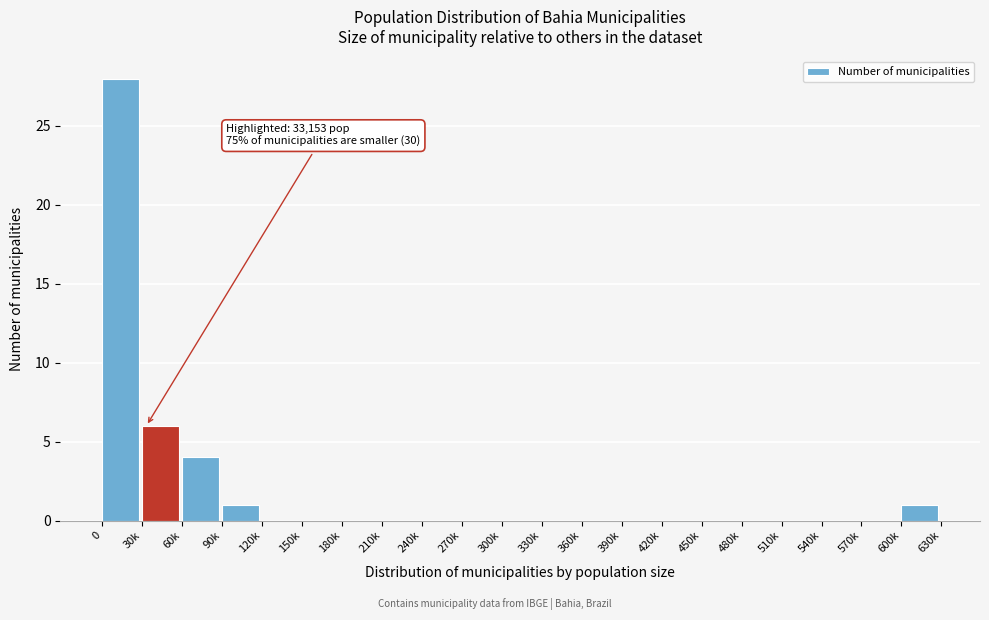

Reading right to left, list all the values displayed in this chart.

600k=1	570k=0	540k=0	510k=0	480k=0	450k=0	420k=0	390k=0	360k=0	330k=0	300k=0	270k=0	240k=0	210k=0	180k=0	150k=0	120k=0	90k=1	60k=4	30k=6	0=28